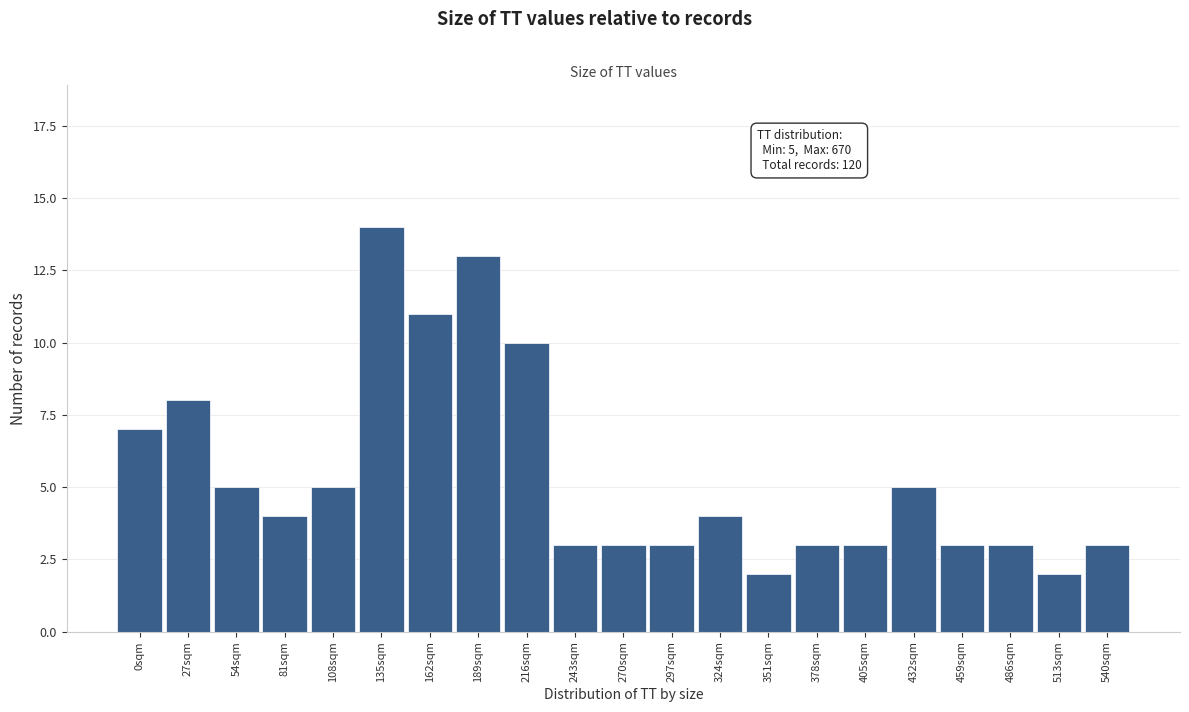

Reading left to right, what are all the values shown in this chart?

7	8	5	4	5	14	11	13	10	3	3	3	4	2	3	3	5	3	3	2	3